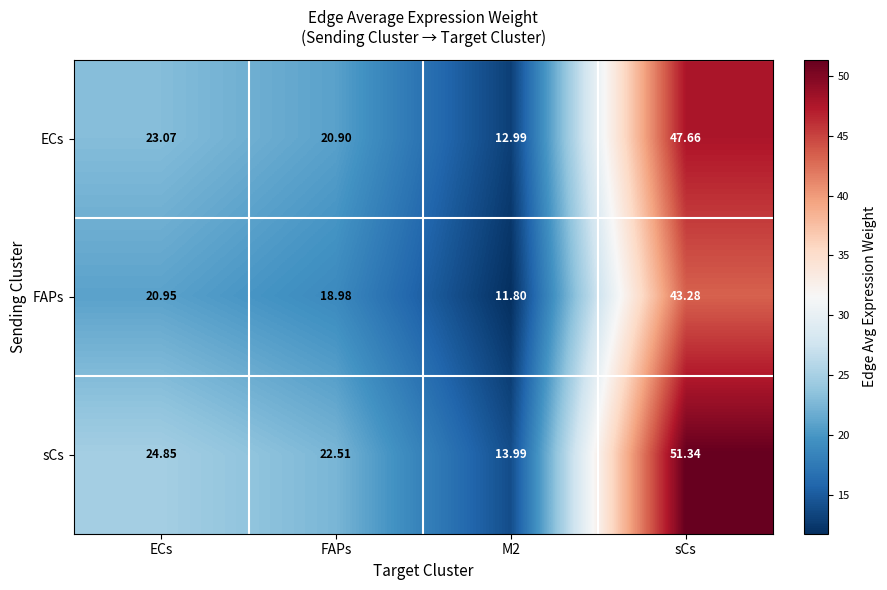

List the series in order of their overall mean, lowest first.

FAPs, ECs, sCs